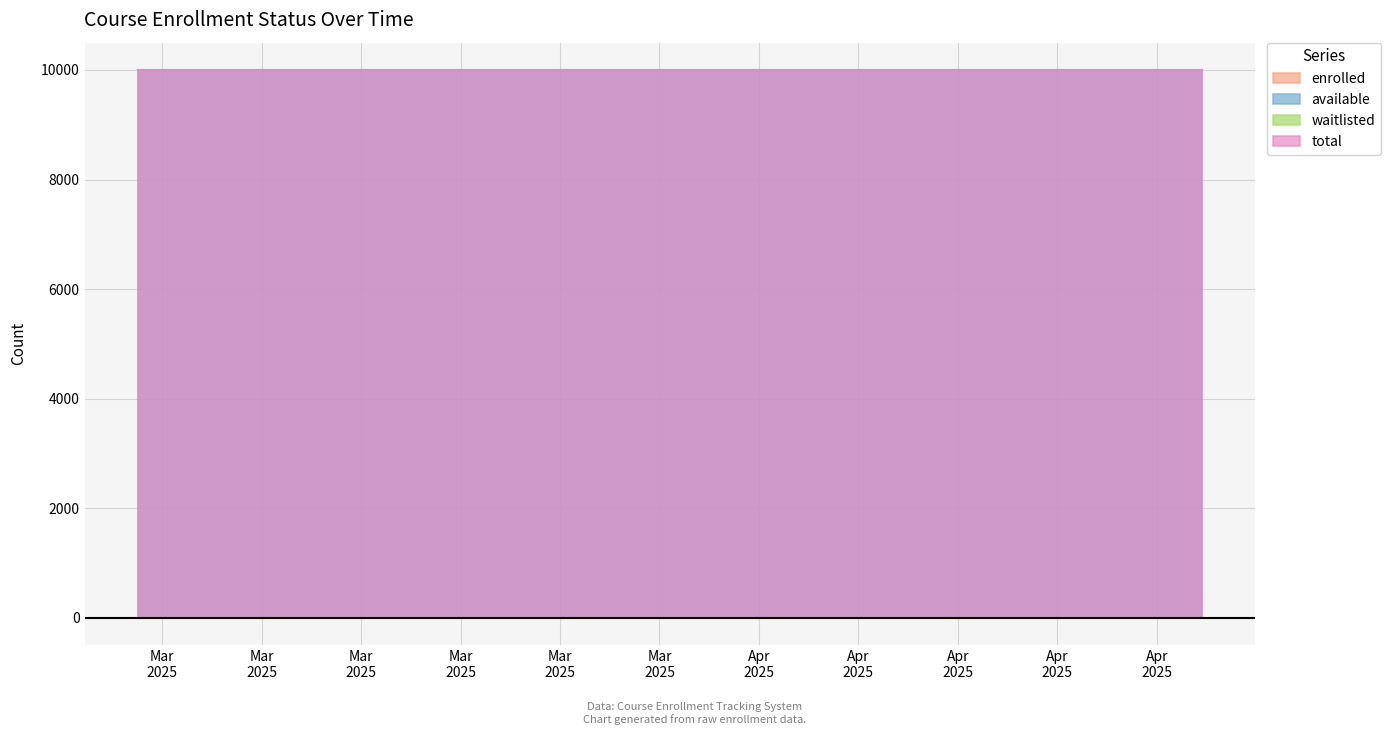

What is the difference between the highest and lowest values at 2025-04-01T08:15:59?

9999